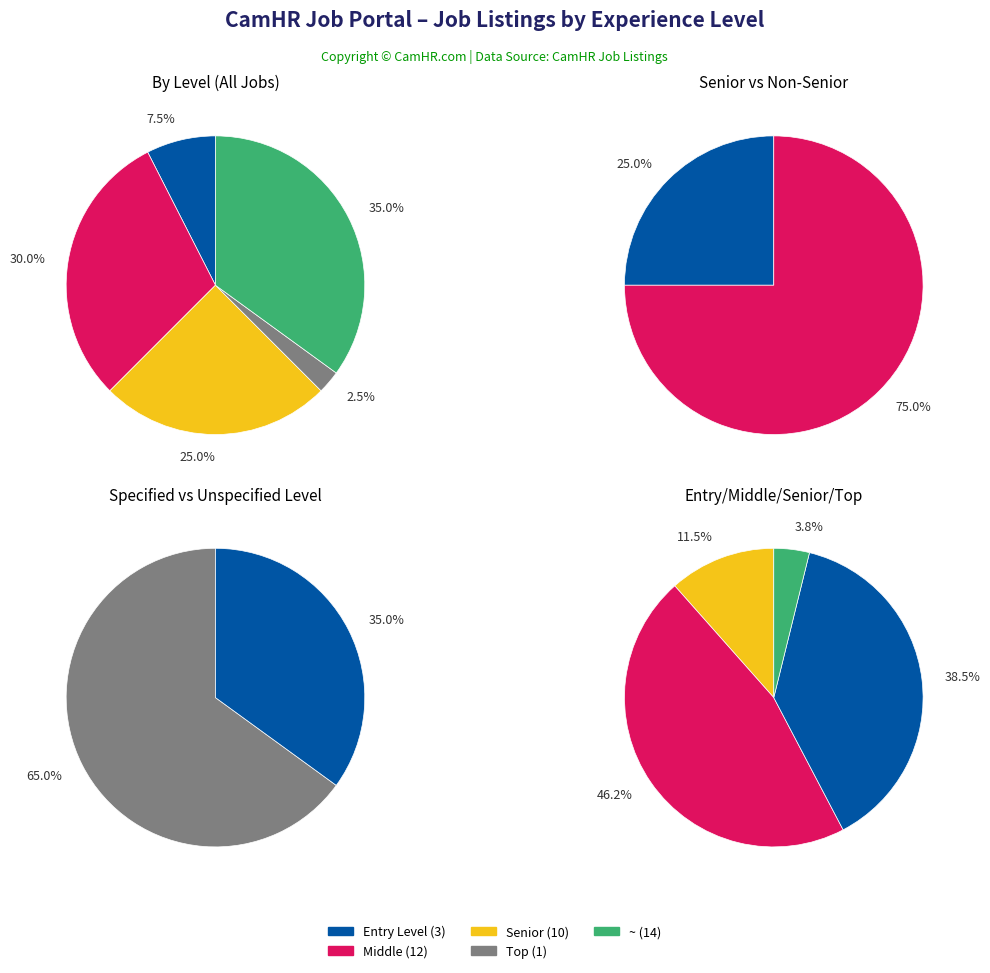

Count the number of slices in the pie.

5